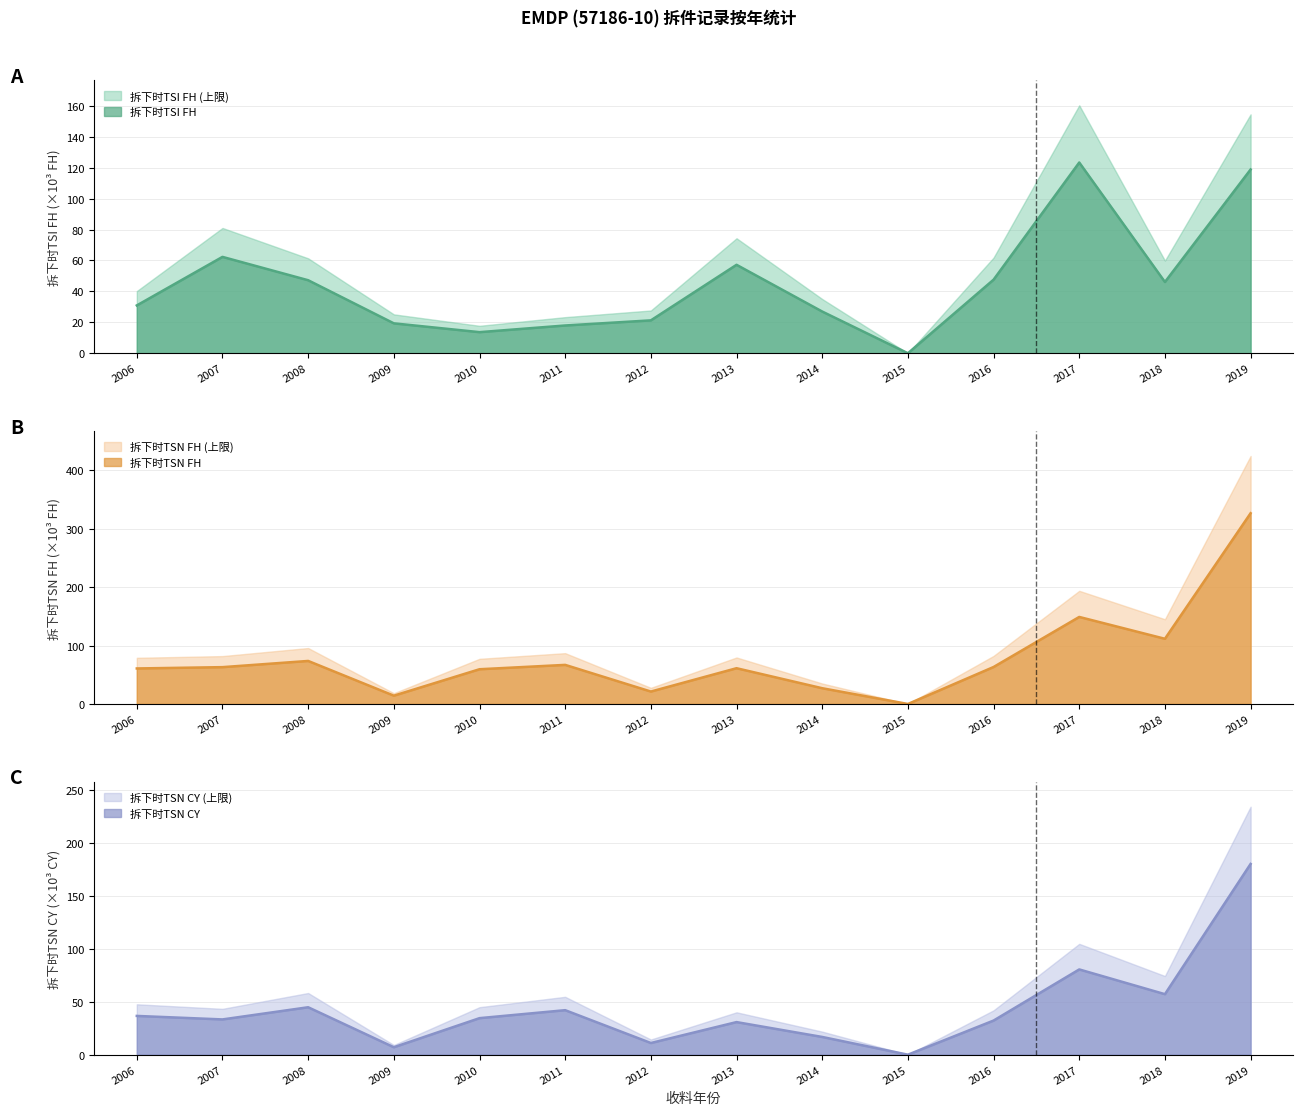

In 拆下时TSN FH, how many points are higher than both neighbors (excluding endpoints)?

4